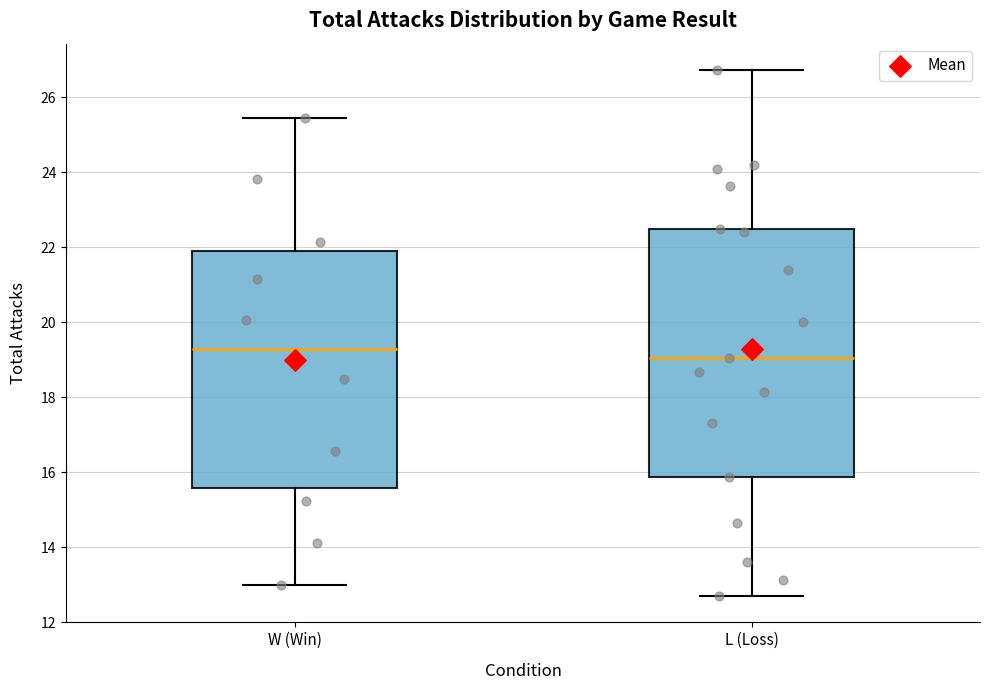

Reading left to right, transcribe this box plot: for each box, give where its median line is, the range the box spans, and where its two whiskers end, as read against the y-axis. The values are not printed on the chart, so give them approximately, as read against the axis.

W (Win): median 19.2, box 15.6 to 21.8, whiskers 13.0 to 25.4
L (Loss): median 19.0, box 15.8 to 22.6, whiskers 12.8 to 26.8